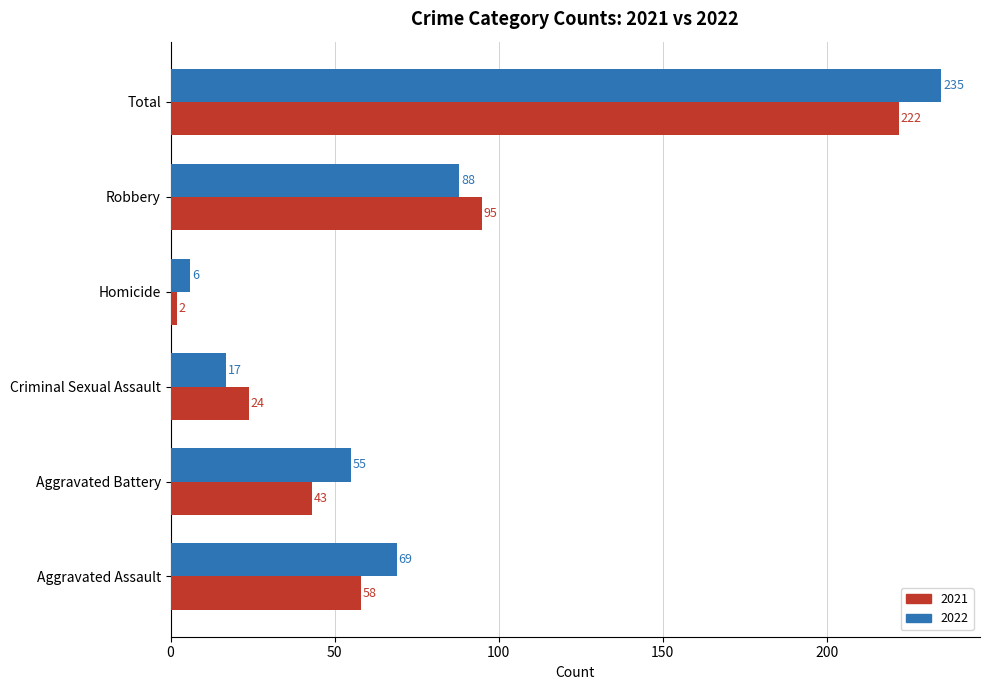

The 2021 series shows 369 at Total. True or false?

False